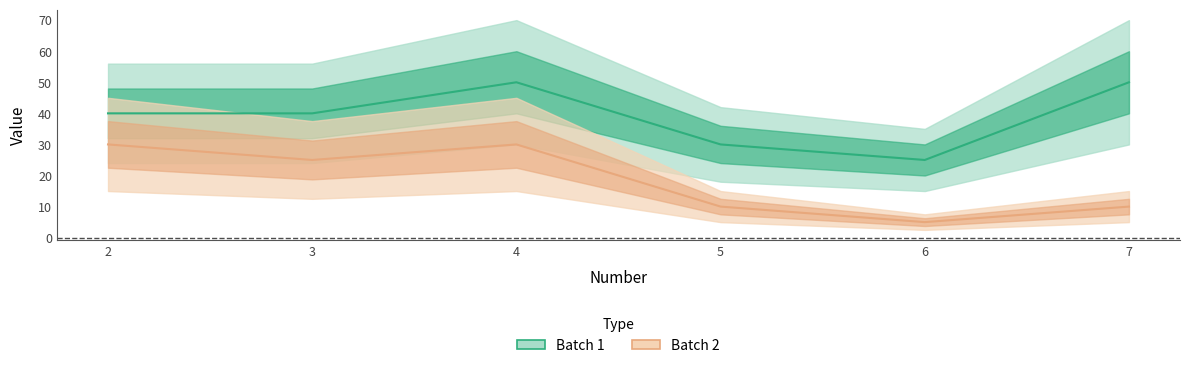

Is it true that Batch 1 equals 40 at 2?

True